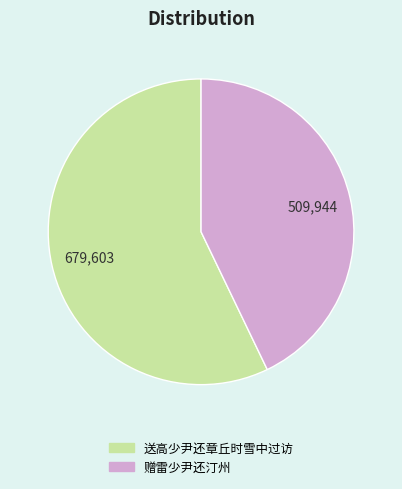

Which slice is the largest?

送高少尹还章丘时雪中过访